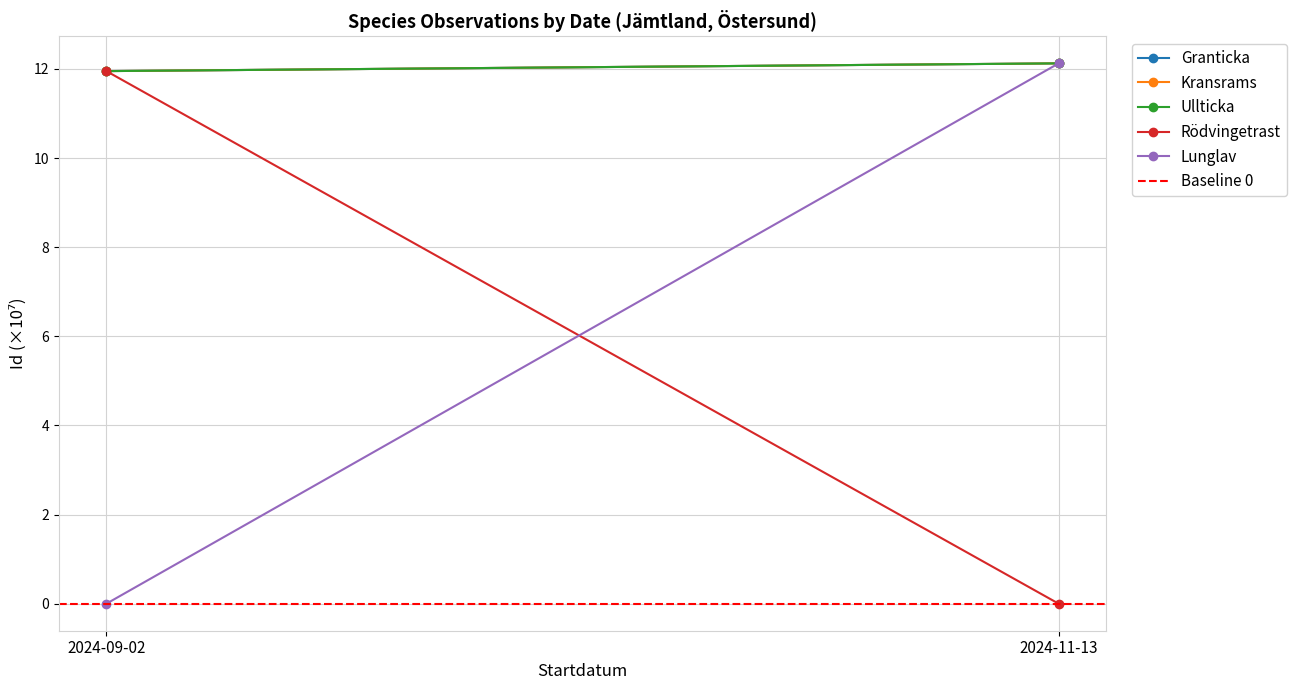

What is the highest value of the Ullticka series?

12.1